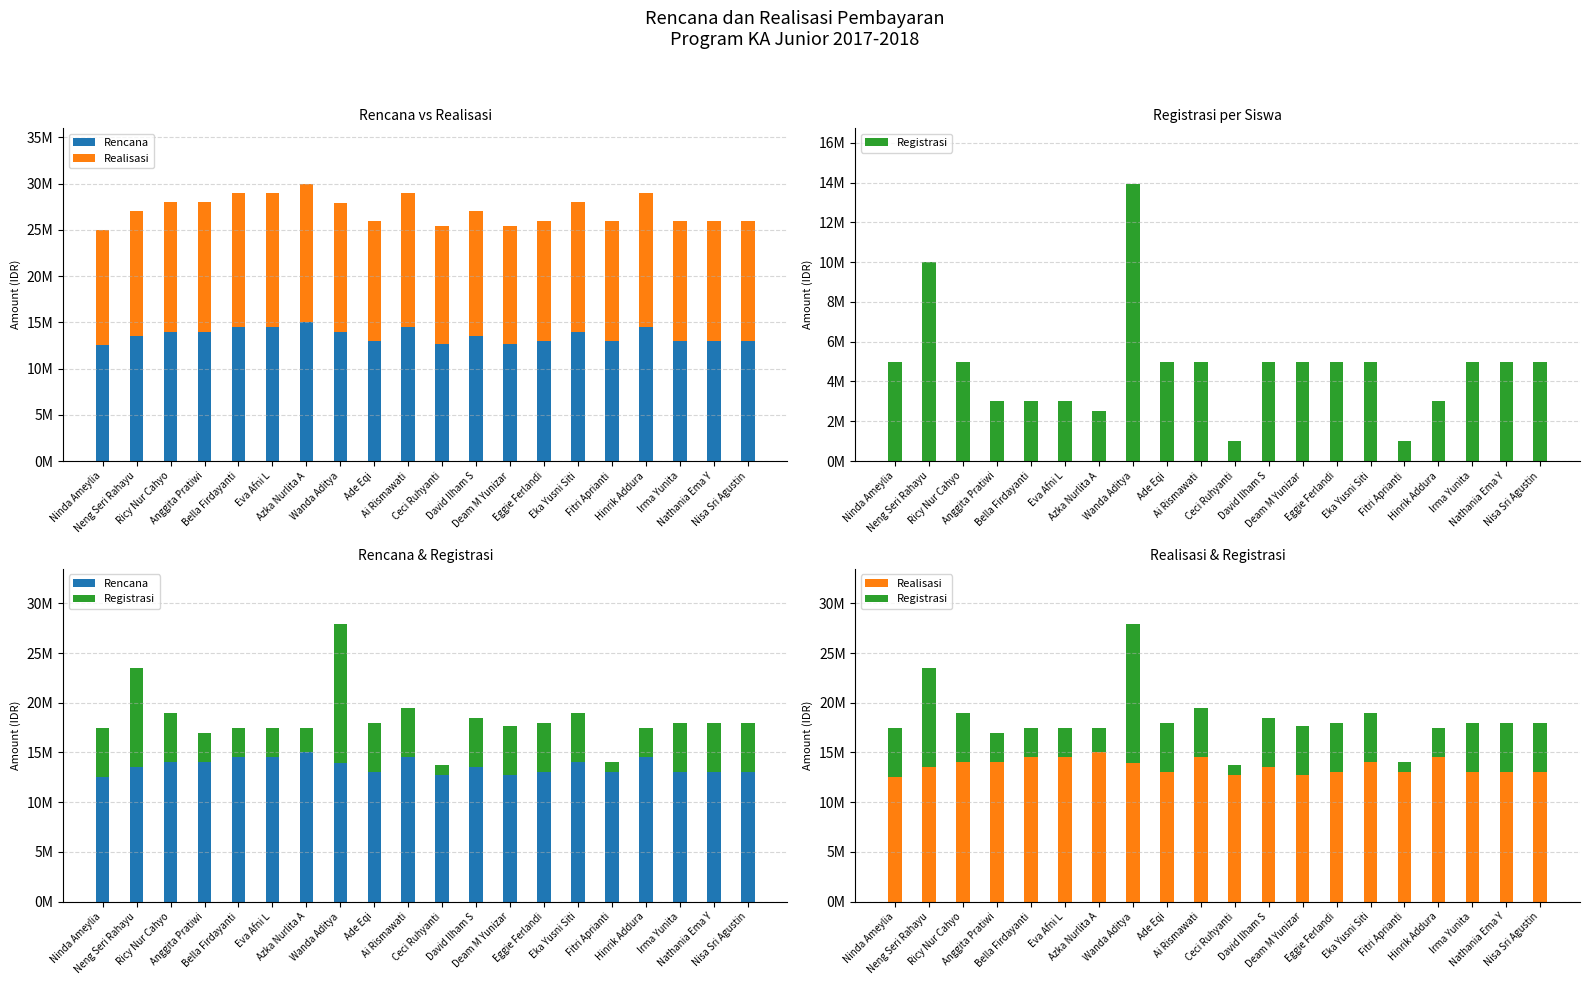

At how many categories does at least one series exceed 8086182?

20